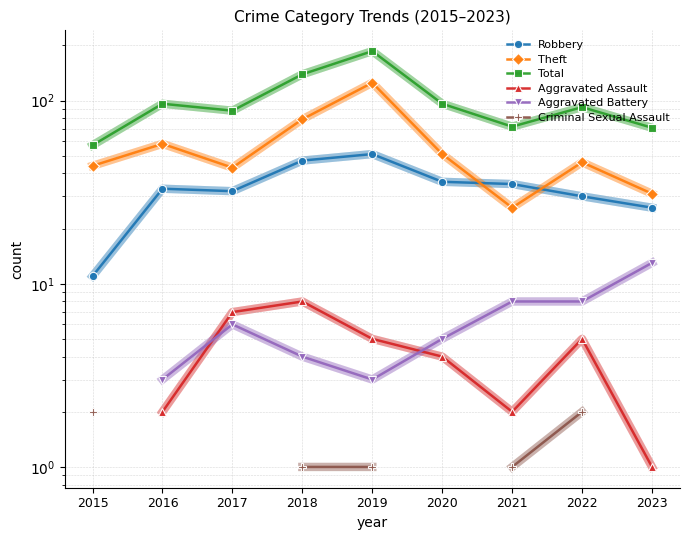

The Aggravated Battery series shows 8.0 at 2022. True or false?

True